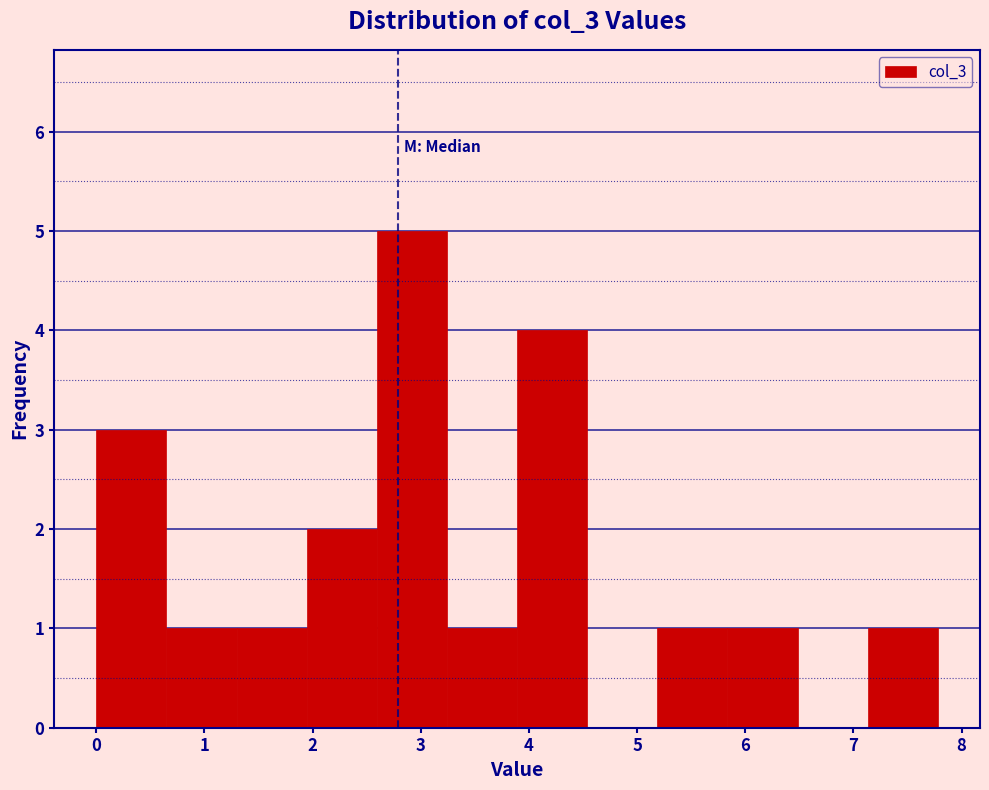

What is the height of the bar covering 3.2 to 3.9 on the x-axis? Neither the bar edges nor the heights are printed on the chart, so give them approximately, as read against the axes.

1